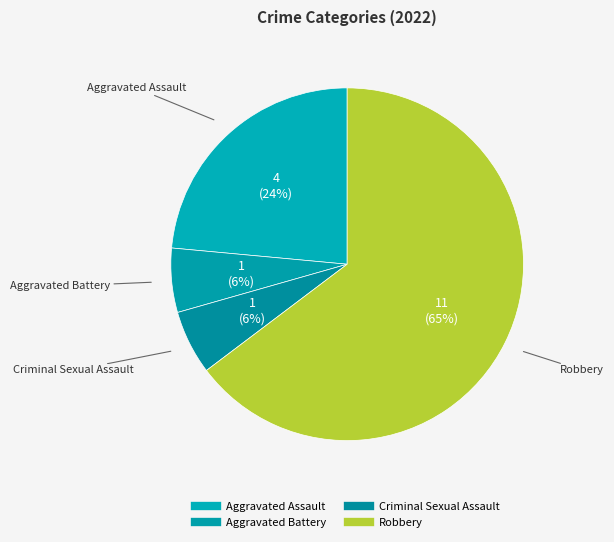

To the nearest percent, what is the difference between the Aggravated Battery and Robbery slice percentages?

59%